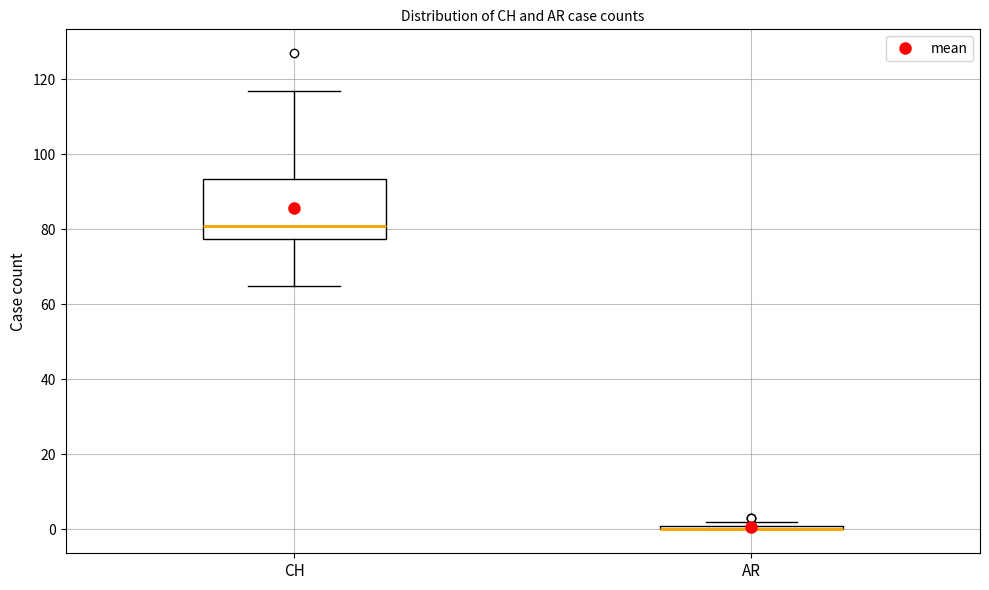

Which box is the tallest, from its lower edge to its upper edge?

CH